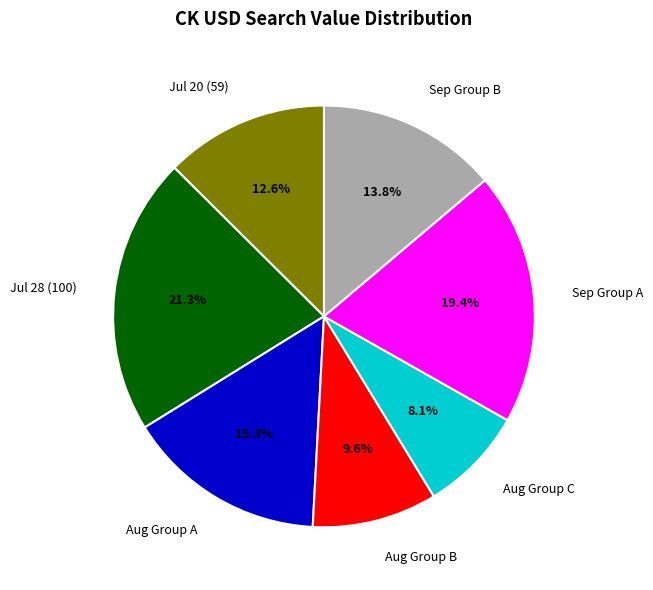

What percentage is NOT represented by Jul 28 (100)?

78.7%